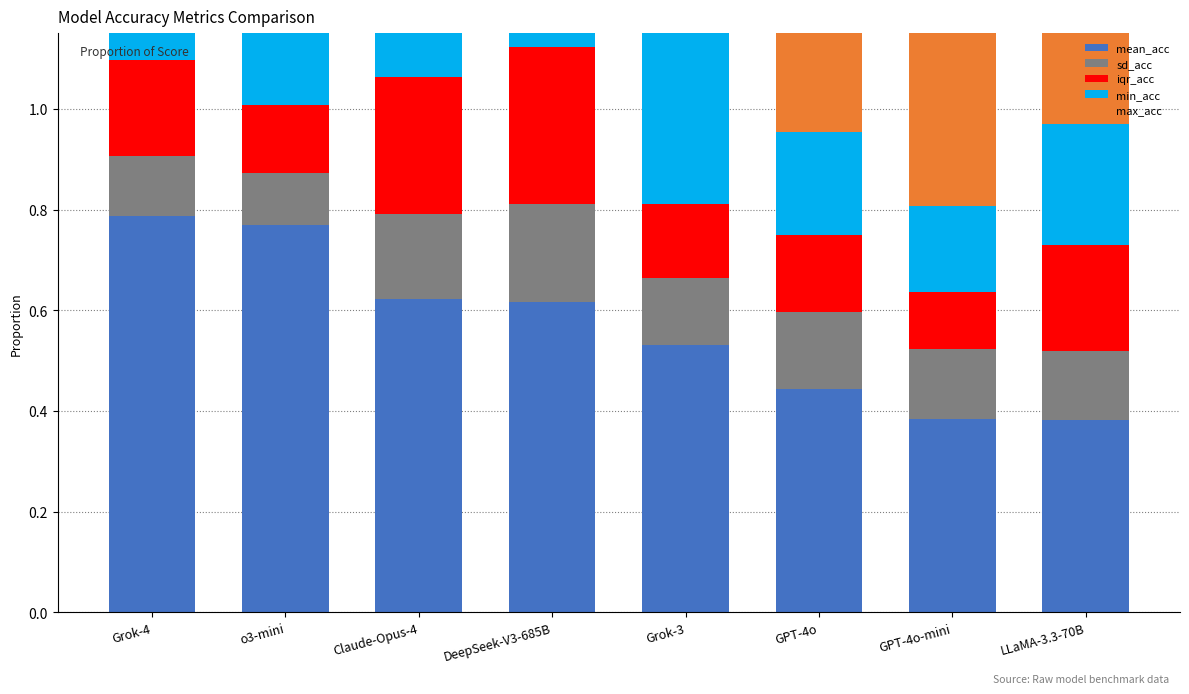

What is the label of the 7th bar from the right?

o3-mini